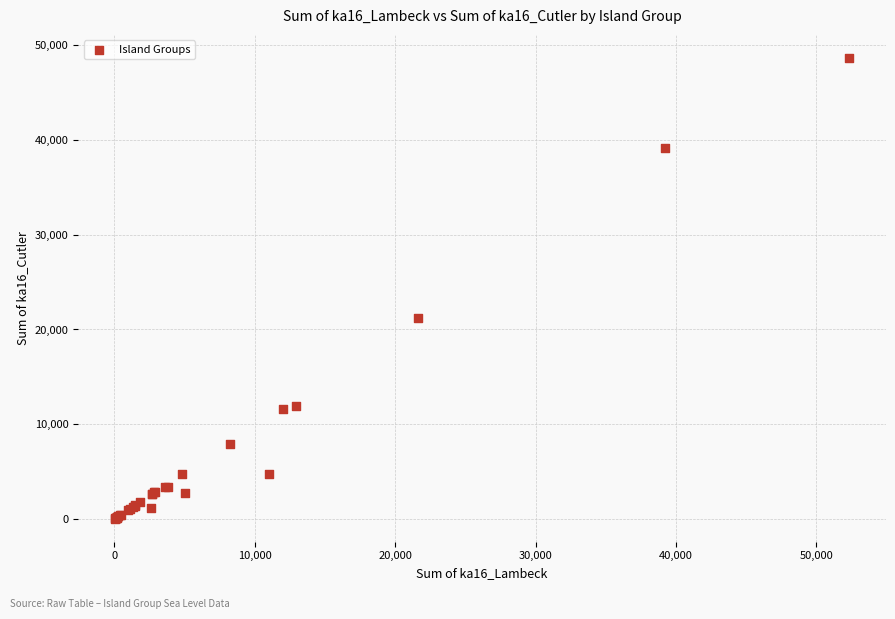

What Y value in the scatter plot is closest to 24347?

21248.8